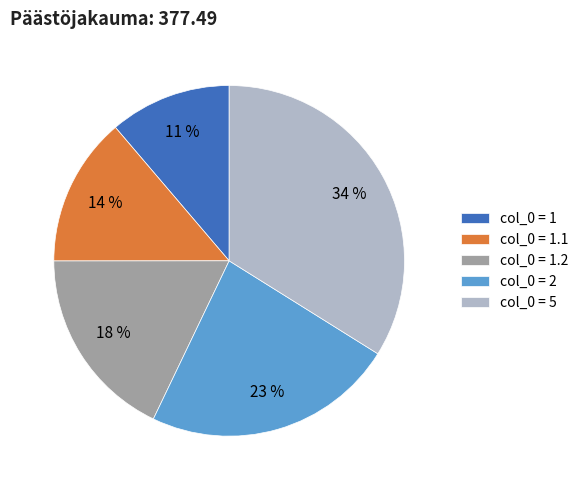

What is the ratio of the value at col_0 = 1.2 to the value at col_0 = 2?

0.8